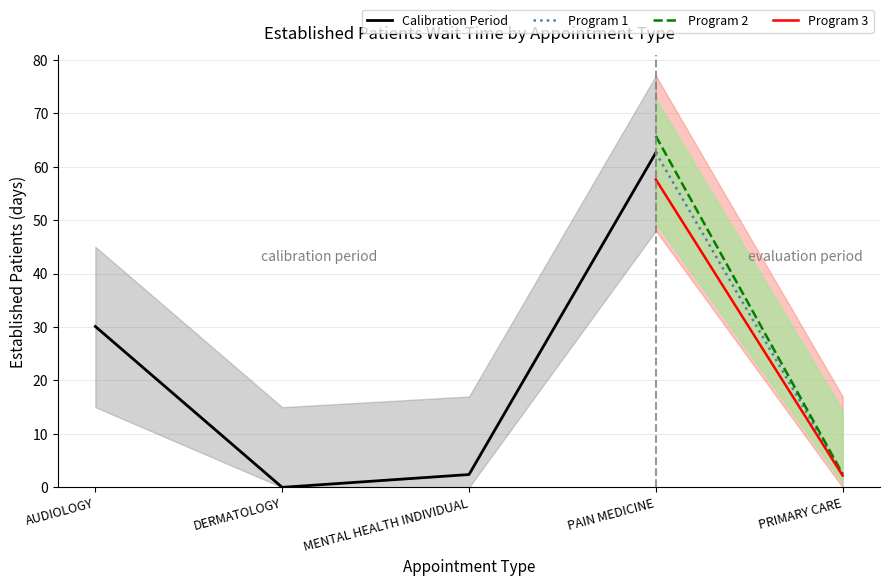

Rank the categories by value from lowest to highest.

DERMATOLOGY, MENTAL HEALTH INDIVIDUAL, PRIMARY CARE, AUDIOLOGY, PAIN MEDICINE